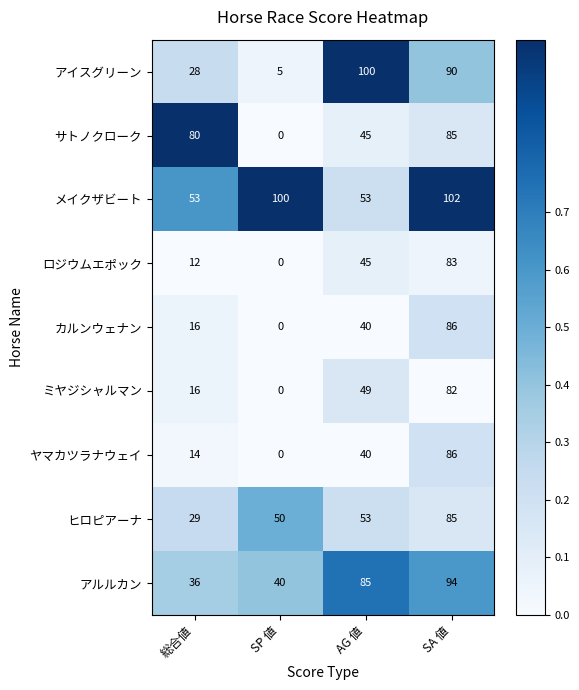

What is the difference between the アイスグリーン values at SP 値 and 総合値?

23